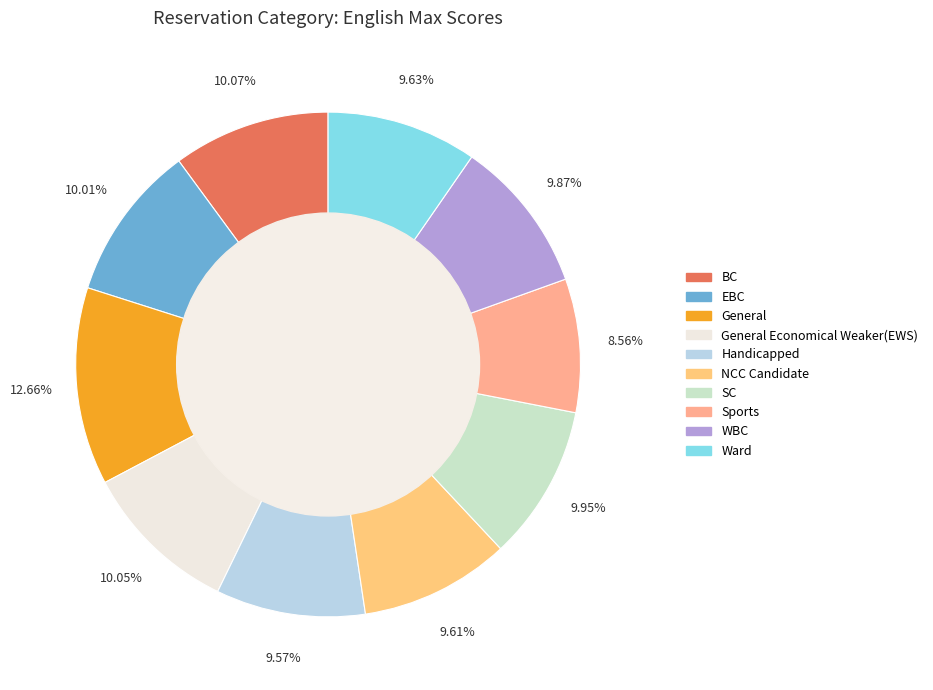

Is there any slice that represents more than half of the pie?

No